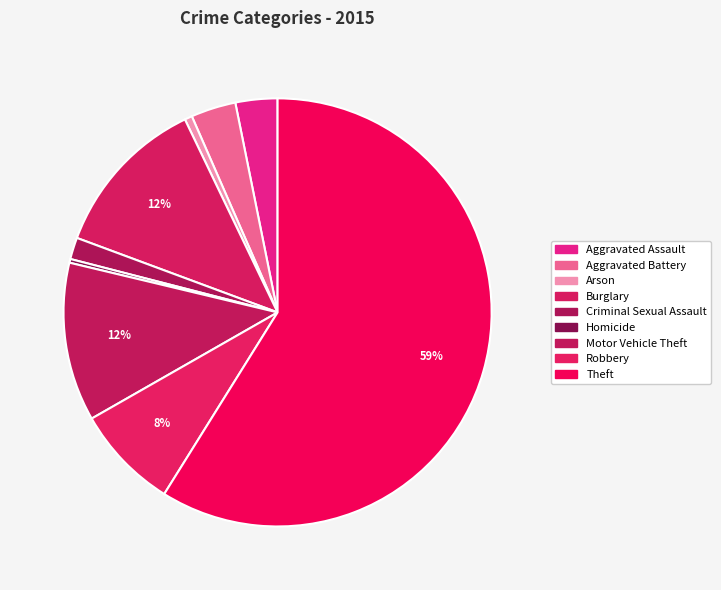

Rank the categories by value from highest to lowest.

Theft, Burglary, Motor Vehicle Theft, Robbery, Aggravated Battery, Aggravated Assault, Criminal Sexual Assault, Arson, Homicide